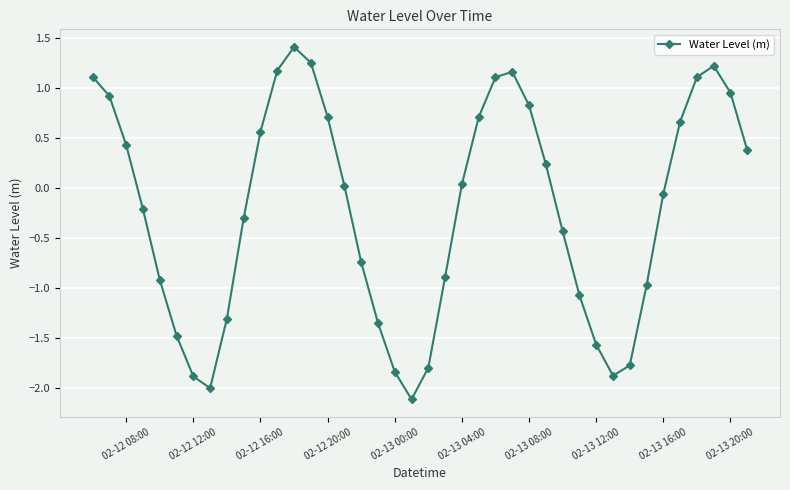

What is the difference between the maximum and minimum values?

3.5